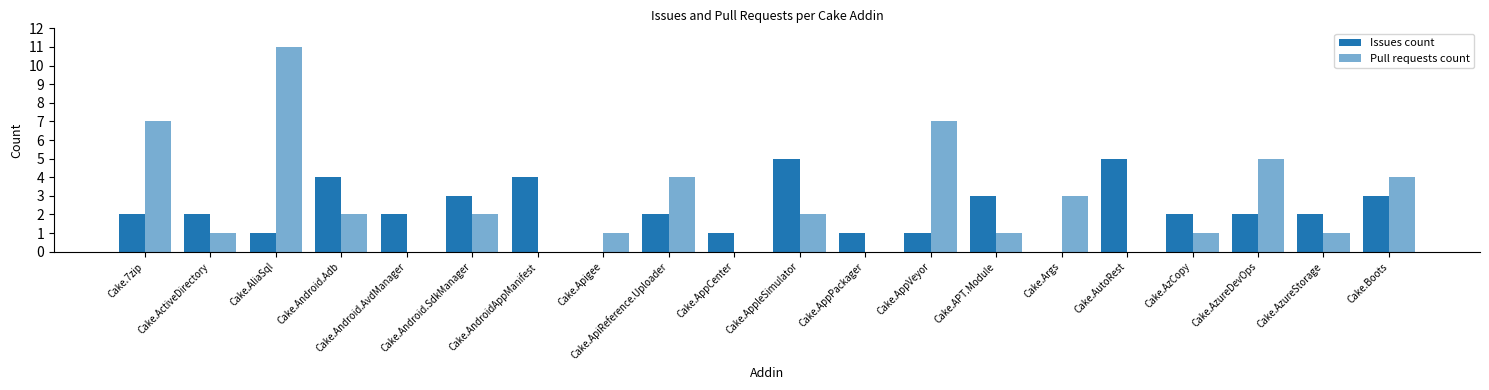

How many groups of bars are there?

20